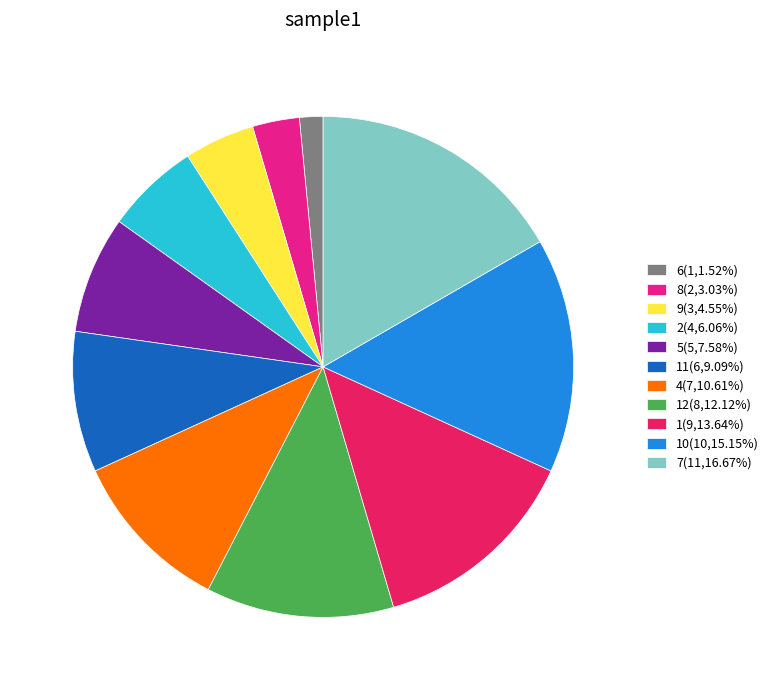

Is there any slice that represents more than half of the pie?

No